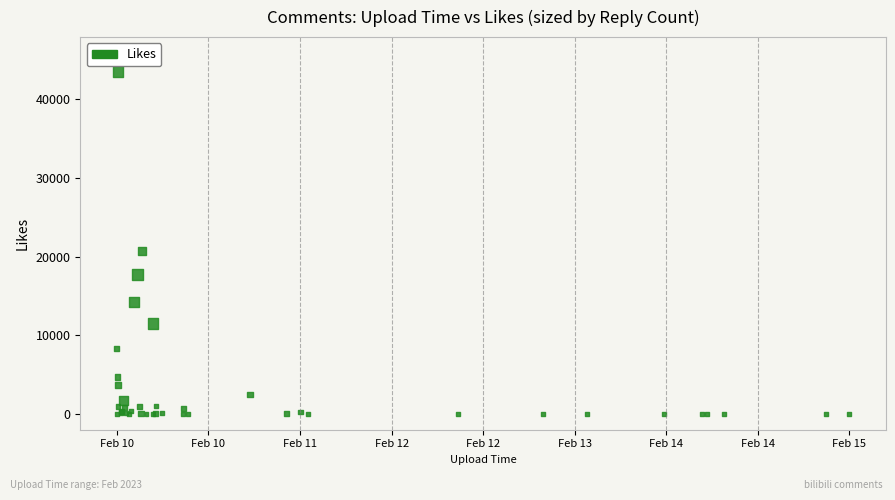

What Y value in the scatter plot is closest to 21785?

20774